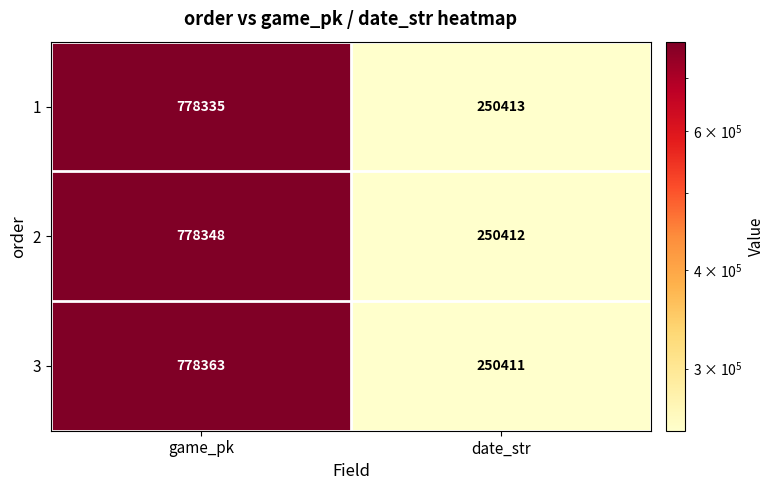

Between game_pk and date_str, which series saw the biggest shift?

3